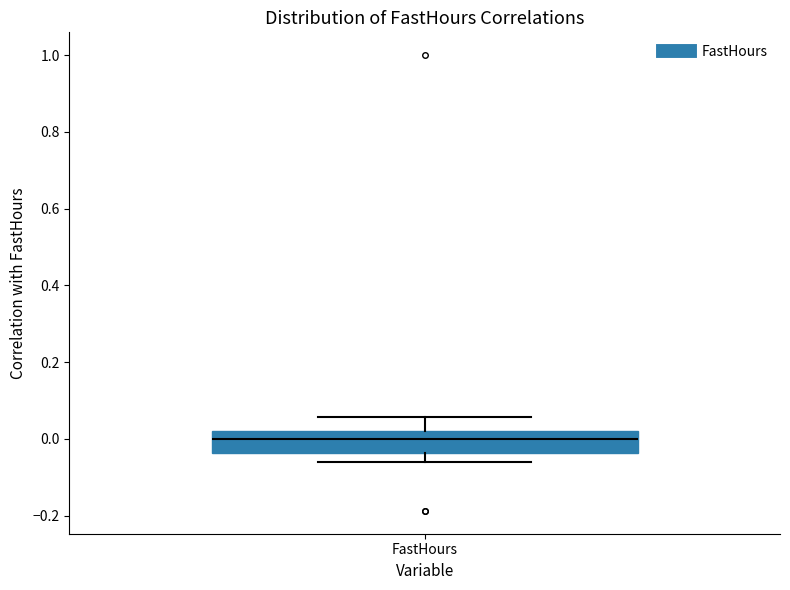

Where does the upper whisker of the box for FastHours end on the y-axis? The values are not printed on the chart, so give them approximately, as read against the axis.

0.06